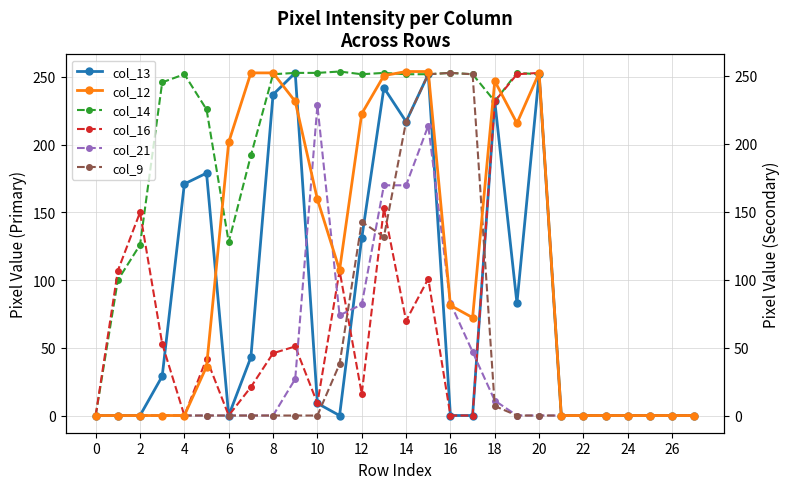

The value of col_13 at 2 is 0. True or false?

True